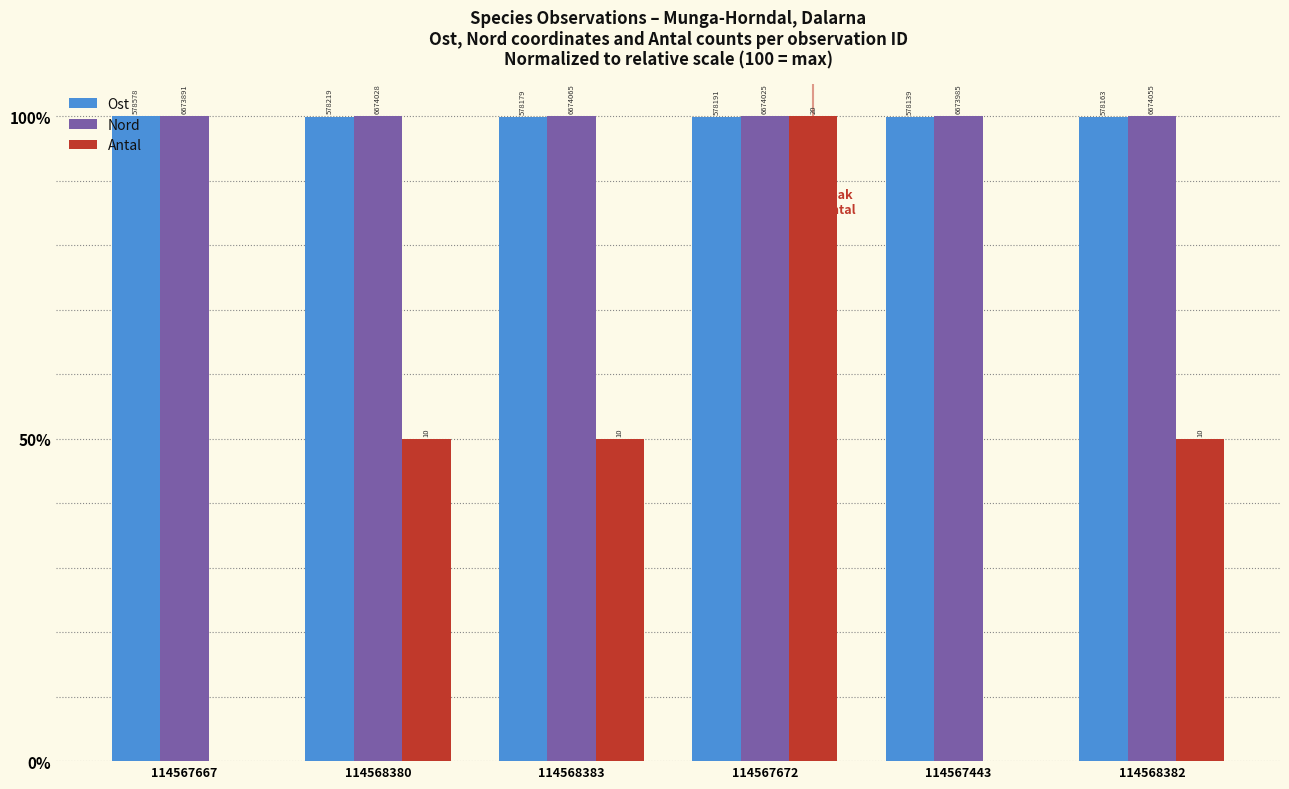

Rank the series by their maximum value, from lowest to highest.

Ost, Nord, Antal